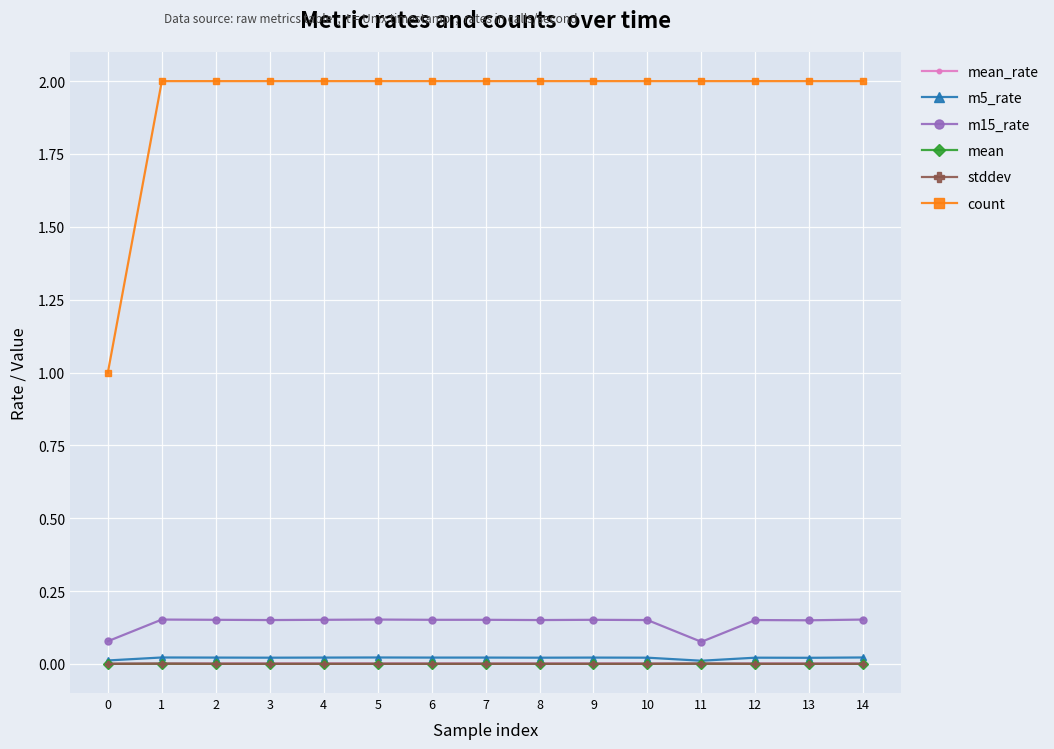

True or false: count has a value of 0.6 at 0.

False